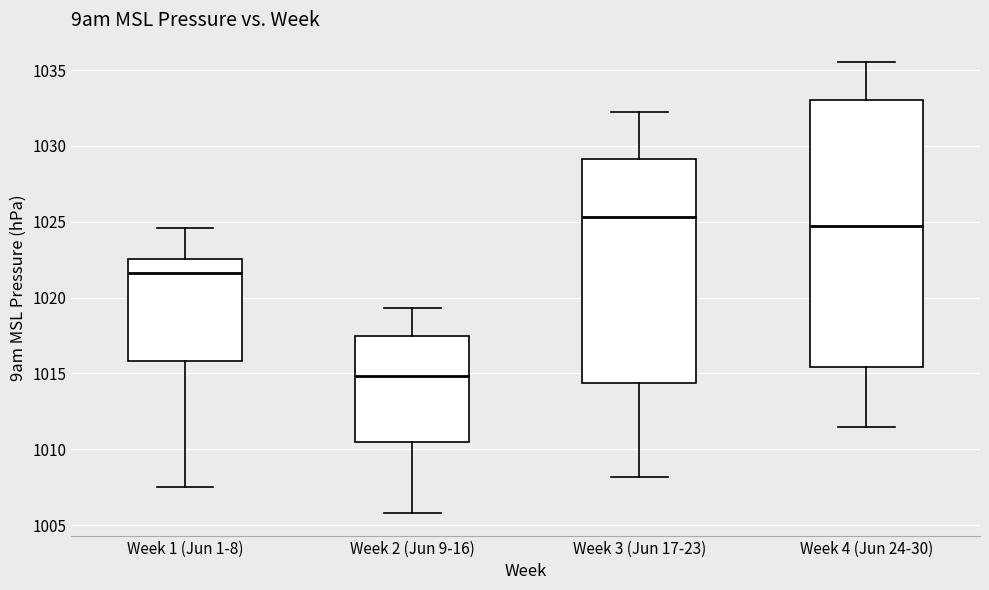

Where does the upper whisker of the box for Week 2 (Jun 9-16) end on the y-axis? The values are not printed on the chart, so give them approximately, as read against the axis.

1019.5